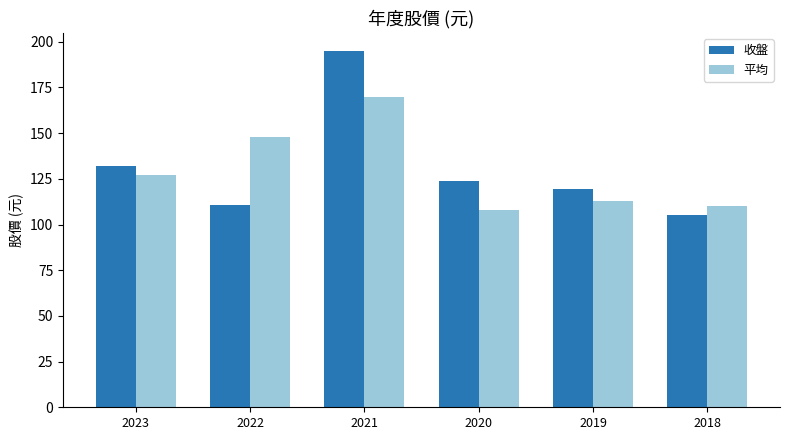

What is the approximate value of 平均 at 2020?

108.0